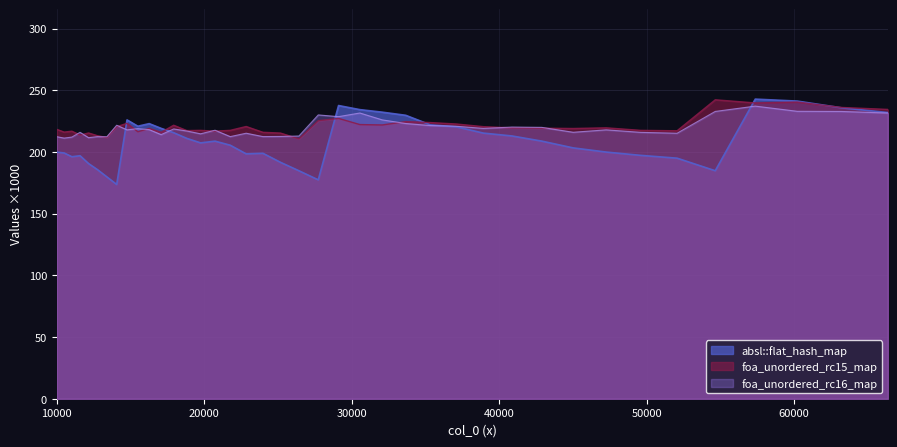

What is the maximum value for absl::flat_hash_map?

242.9